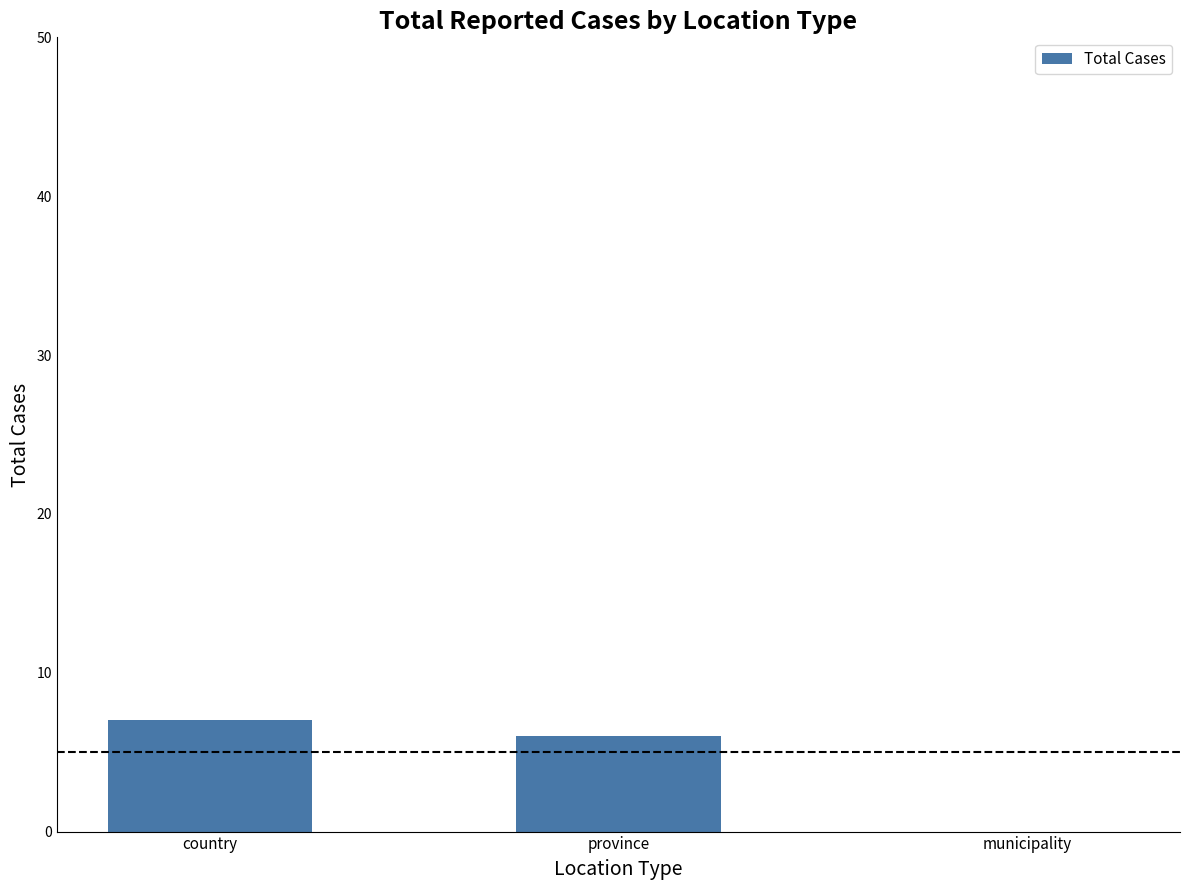

What is the greatest value displayed?

7